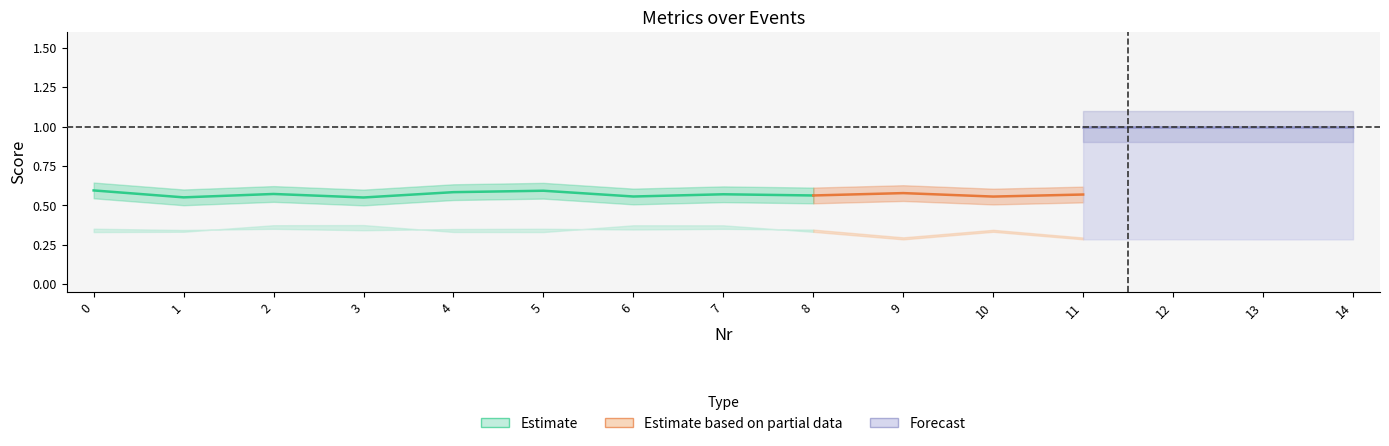

What is the difference between the F1-R values at 6 and 14?

0.1